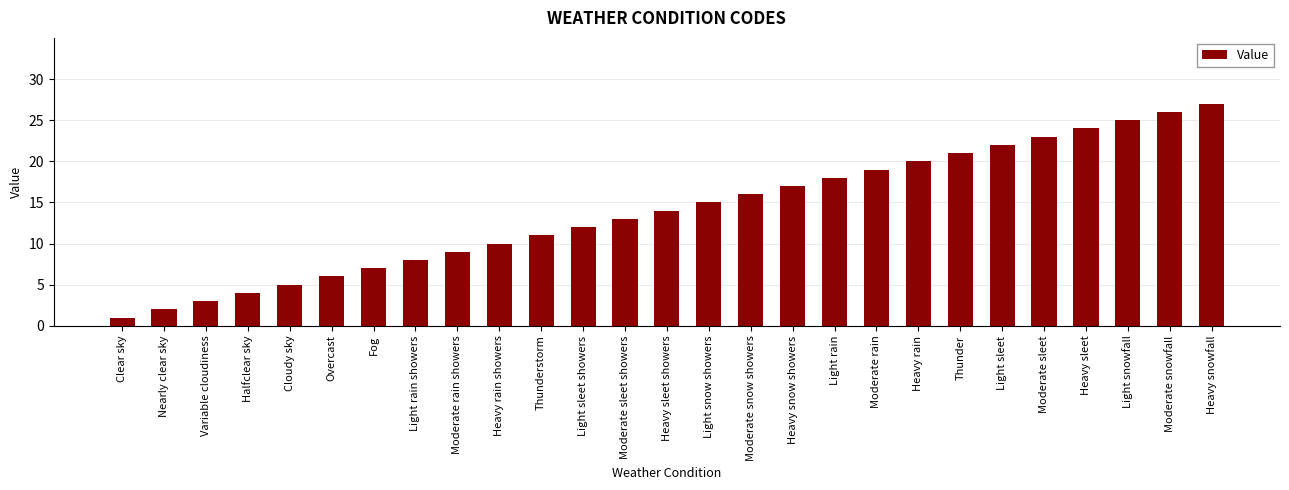

What is the value of the 16th bar from the left?

16